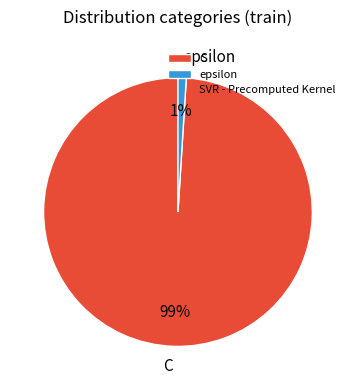

Does epsilon represent more than half of the total?

No